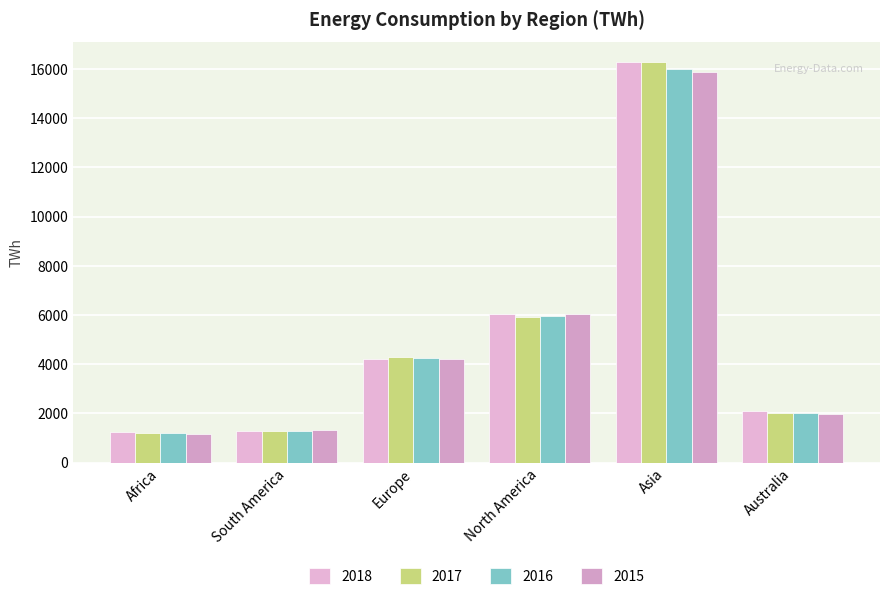

How many data points in 2017 are above 4278?

3